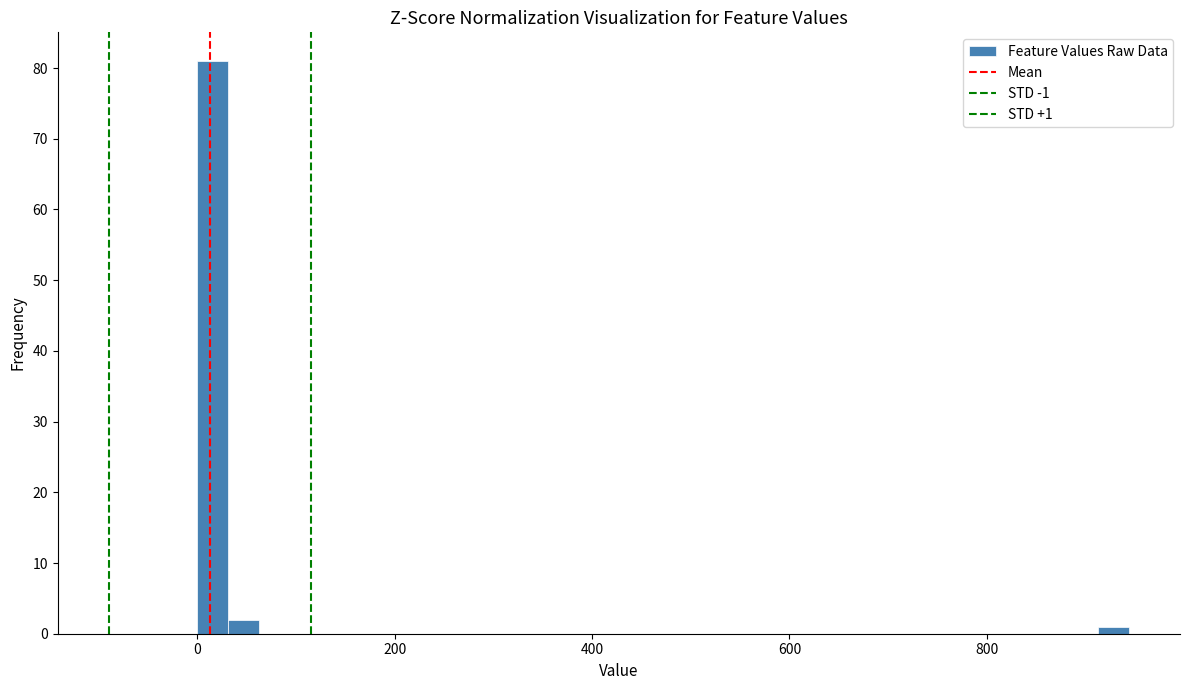

Read against the x-axis, roughly where is the centre of the tallest bar?

20